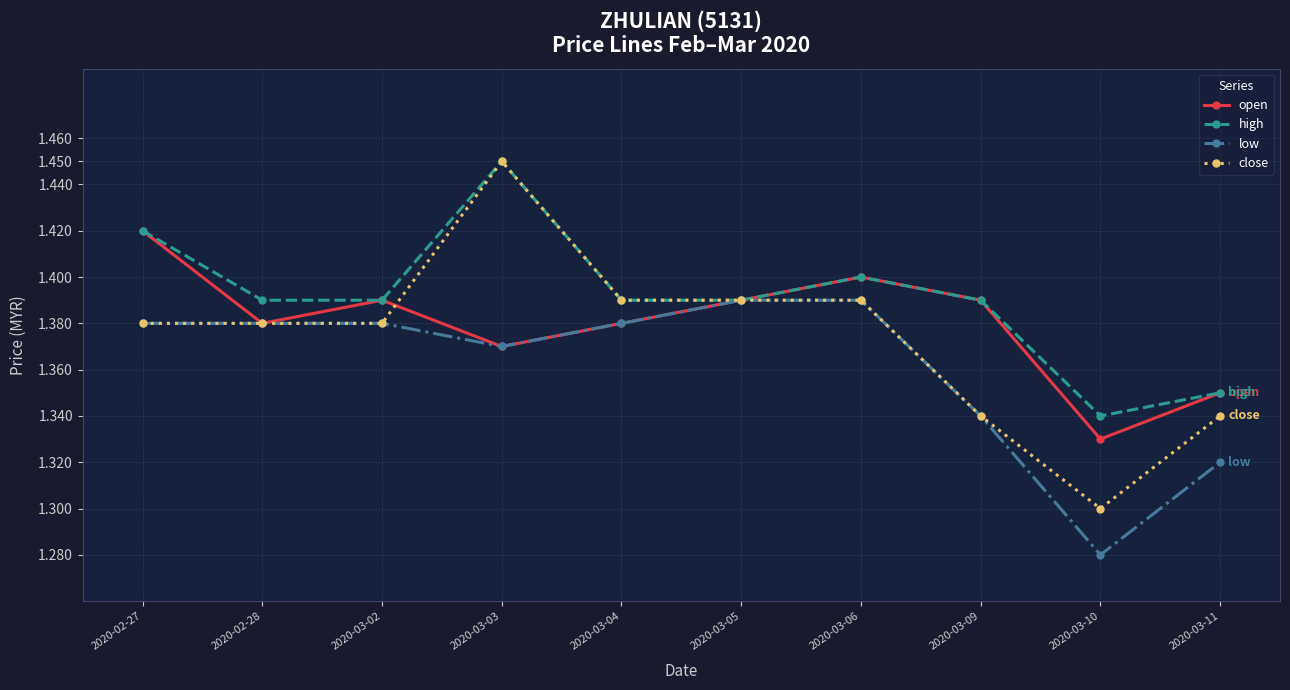

Which series has the largest total across all categories?

high